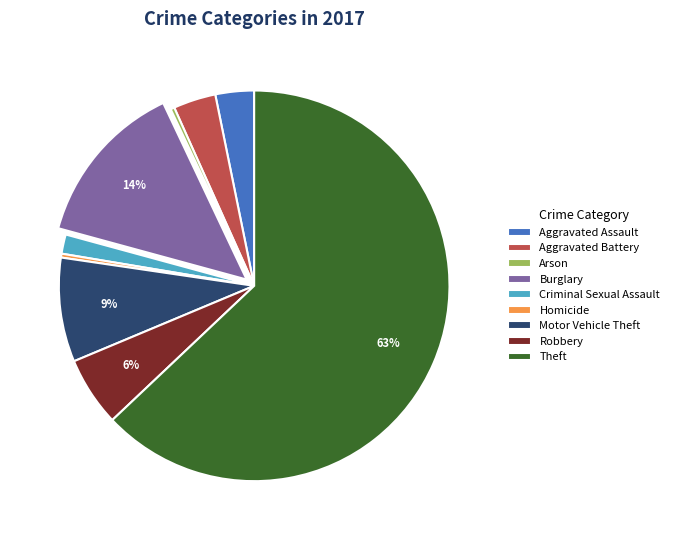

Is the sum of Aggravated Battery and Robbery greater than half?

No